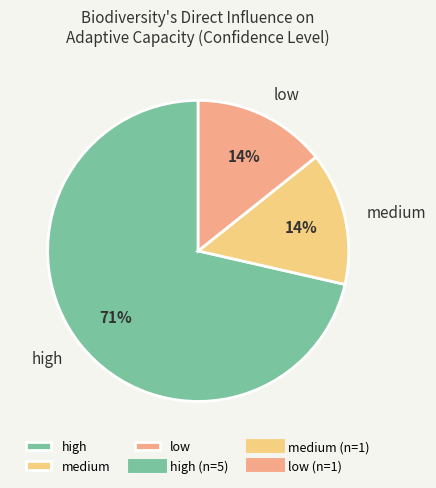

How many segments does this pie chart have?

3